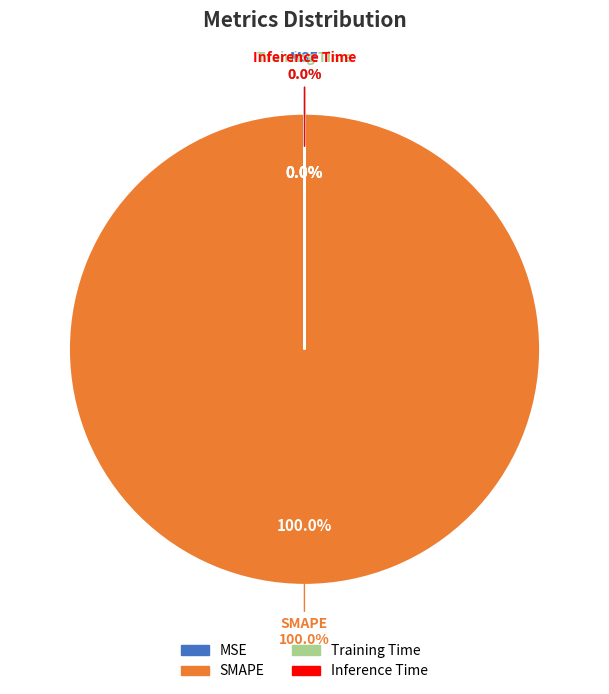

How many slices are in this pie chart?

4